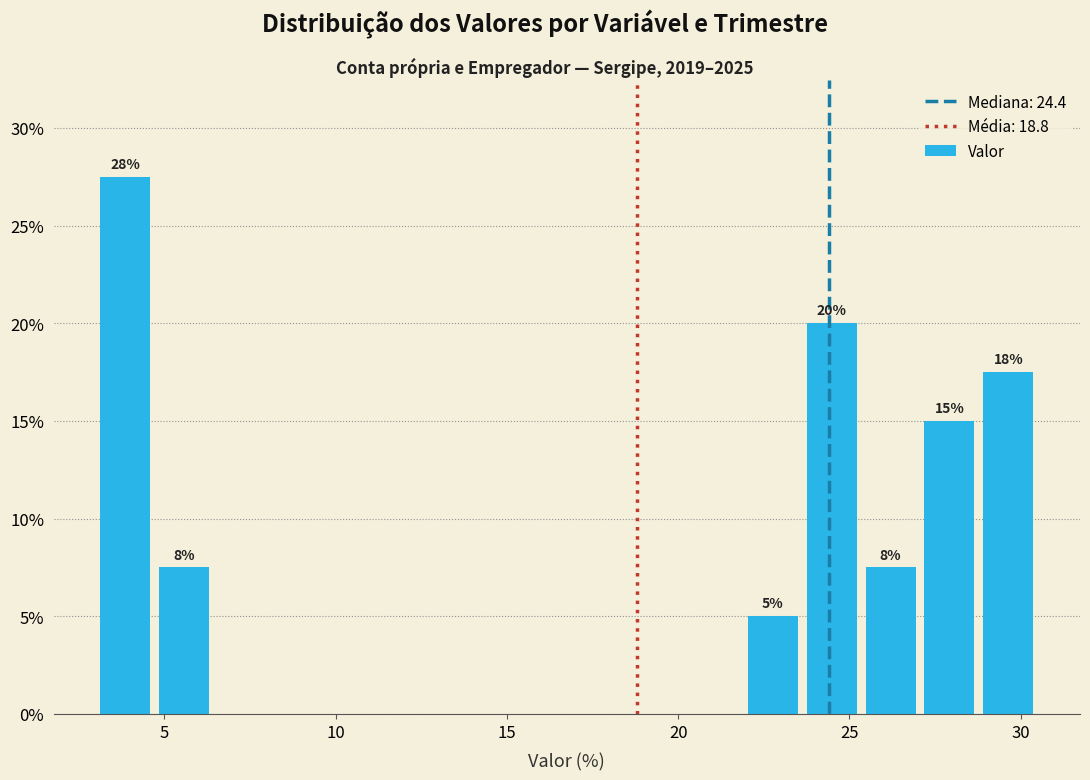

Around what value on the x-axis is the tallest bar? Give the approximate position of its centre, as read against the axis.

4.0